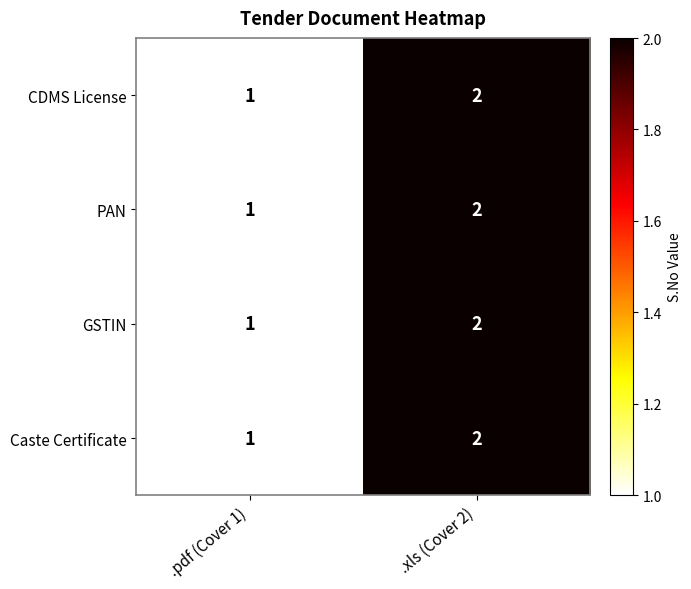

At which category is the sum across all series the highest?

.xls (Cover 2)